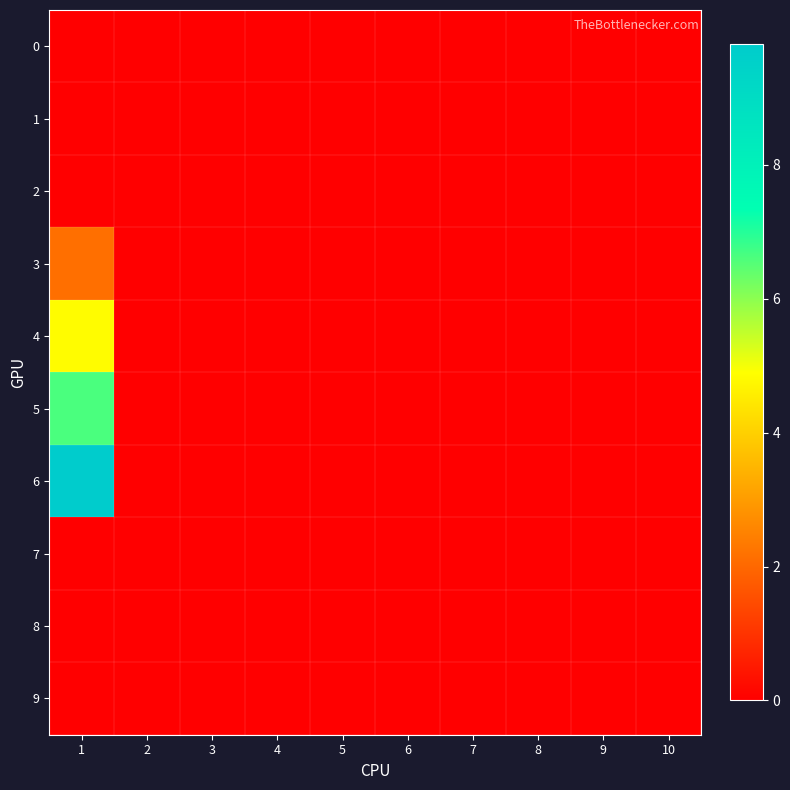

At which category does the chart reach its peak across all series?

1